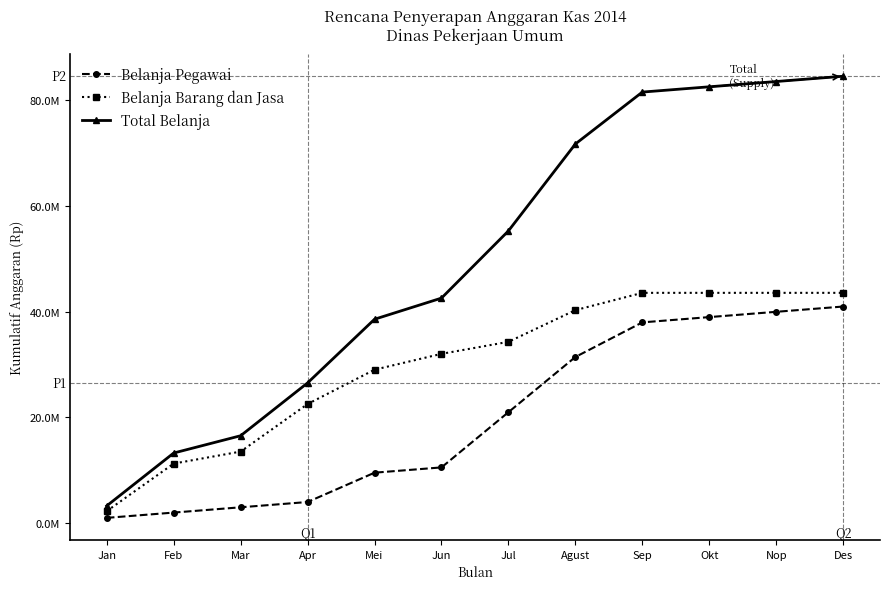

Between Jul and Nop, which series saw the biggest shift?

Total Belanja